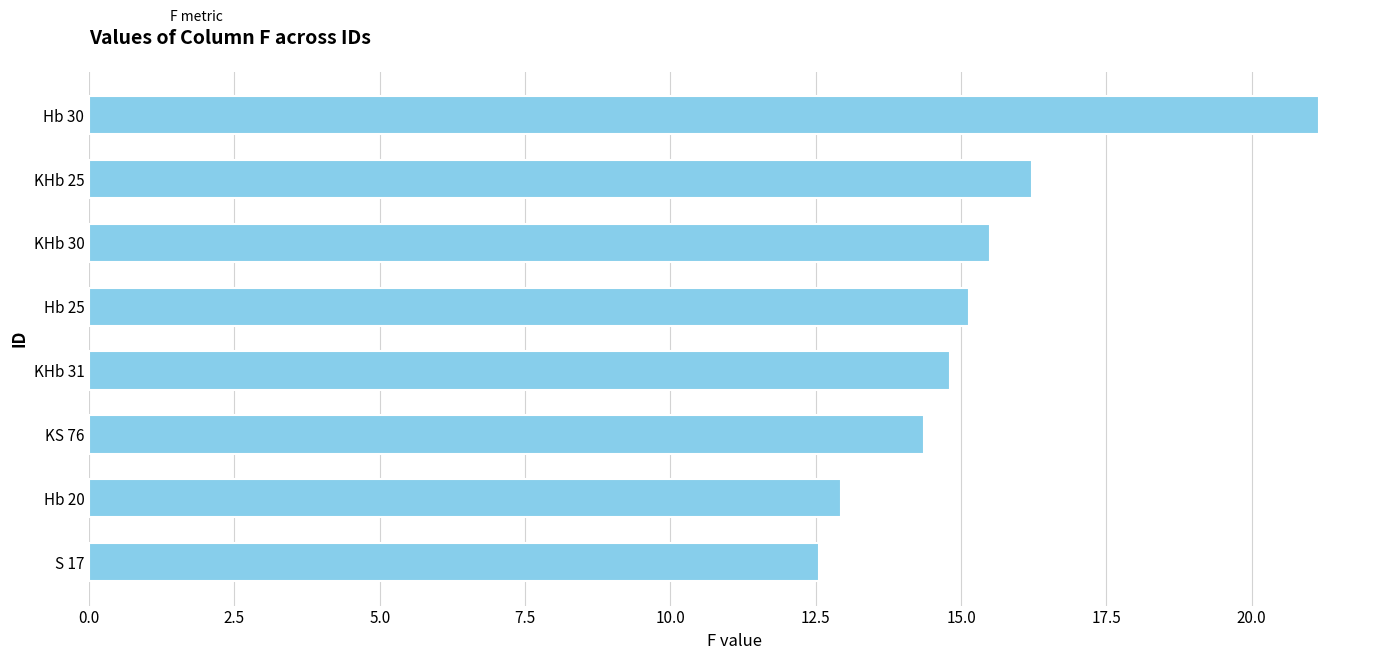

Are the bars grouped side by side (vs. stacked)?

No